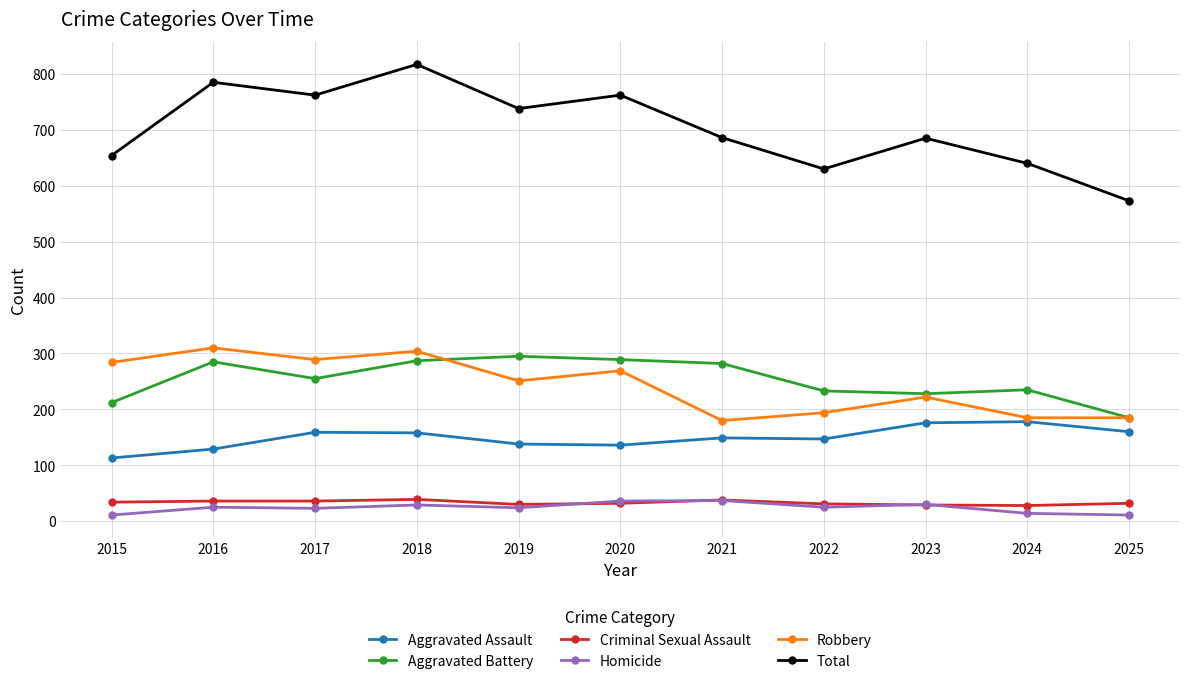

What is the smallest value displayed?

11